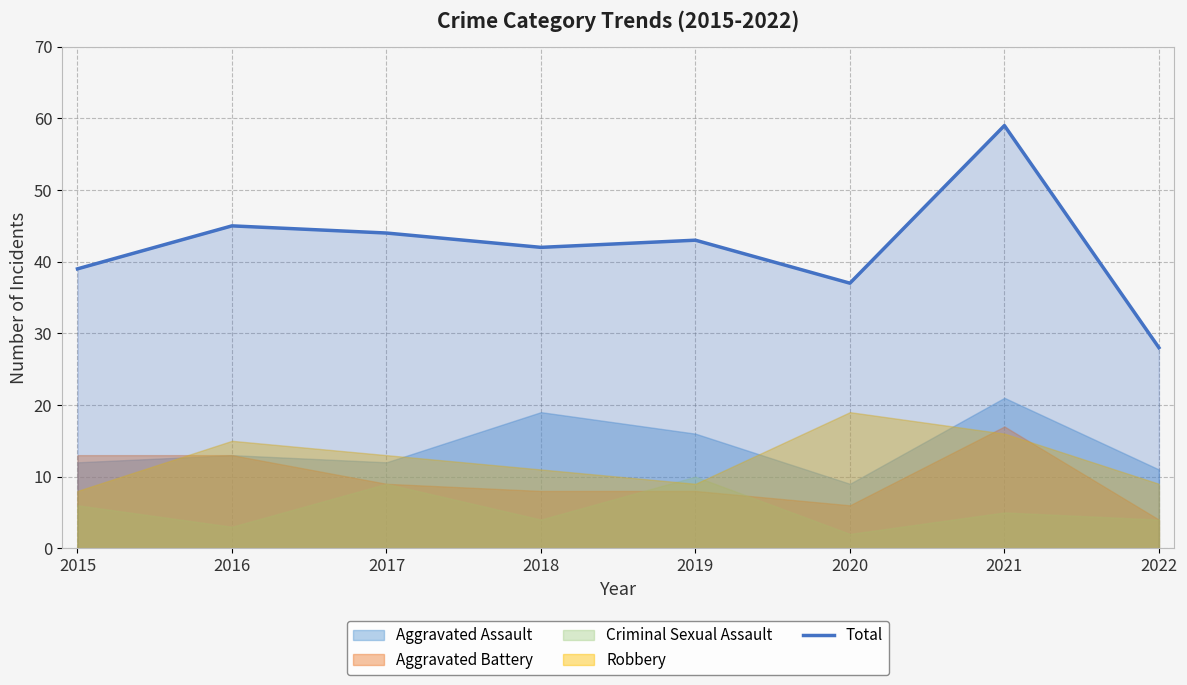

Reading left to right, list all the values displayed in this chart.

2015=39	2016=45	2017=44	2018=42	2019=43	2020=37	2021=59	2022=28